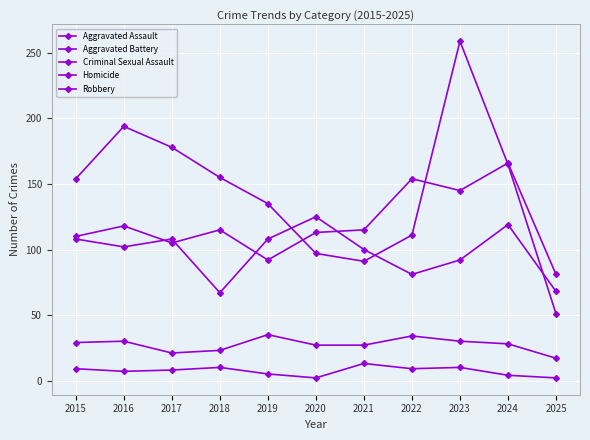

How many categories are shown in the chart?

11